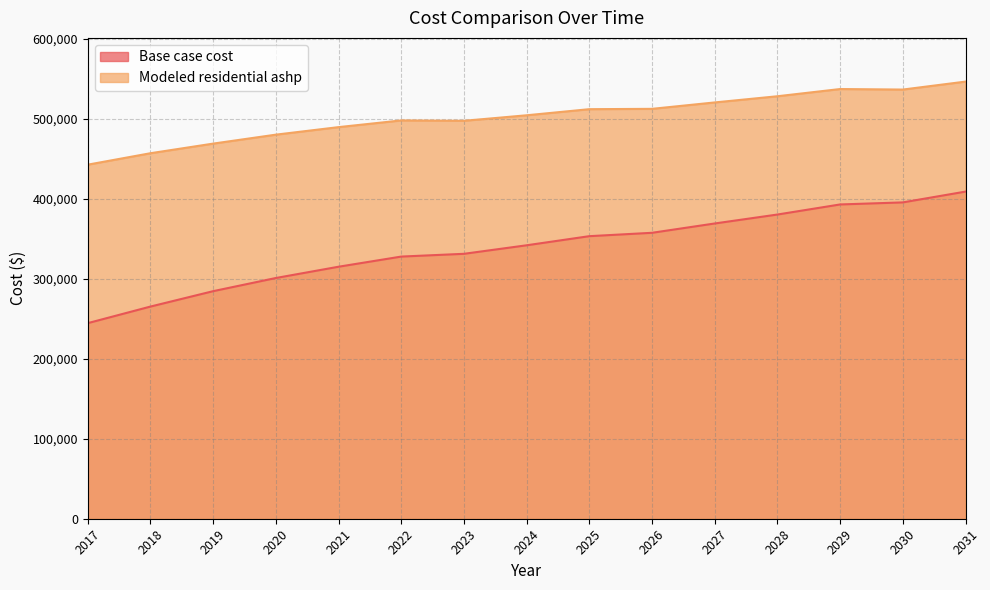

True or false: Base case cost has more than 2 interior local peaks.

False